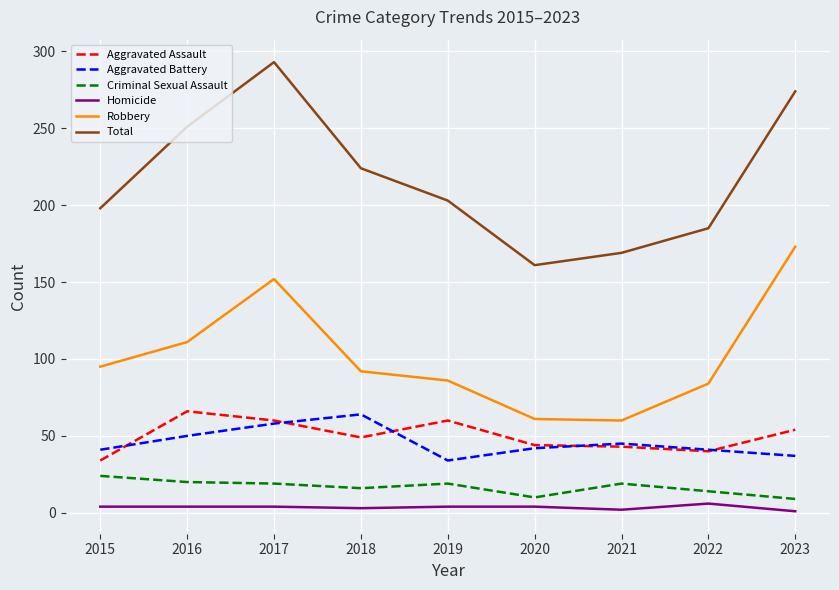

The value of Robbery at 2023 is 173. True or false?

True